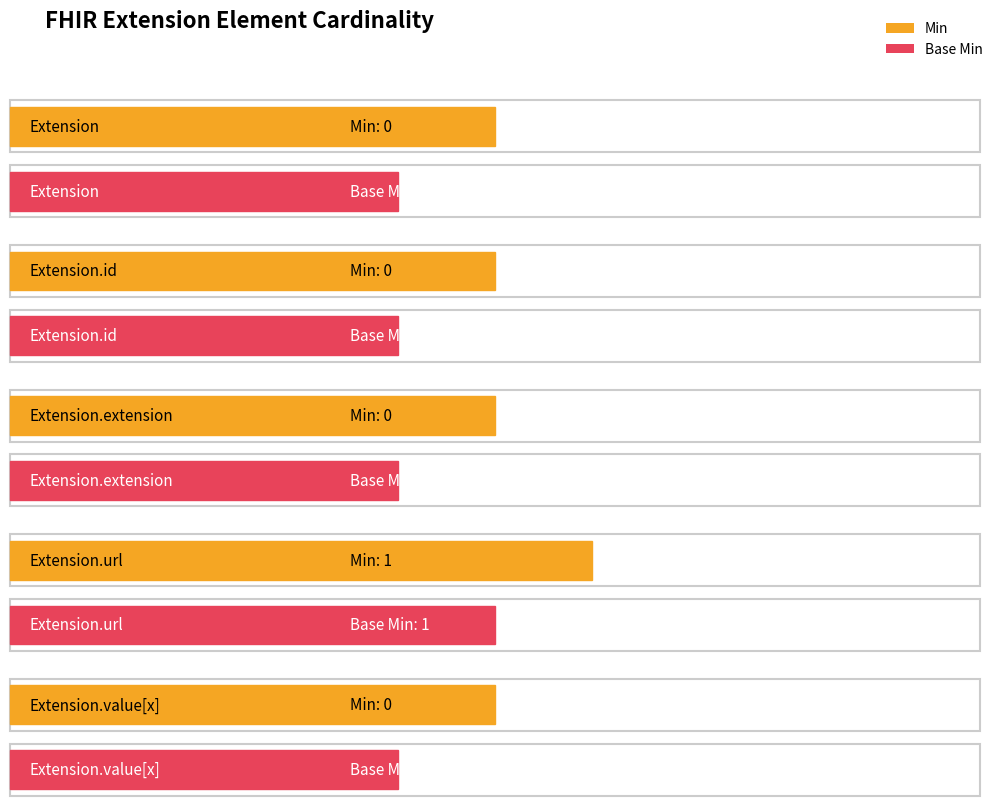

What is the label of the 4th bar from the right?

Extension.id